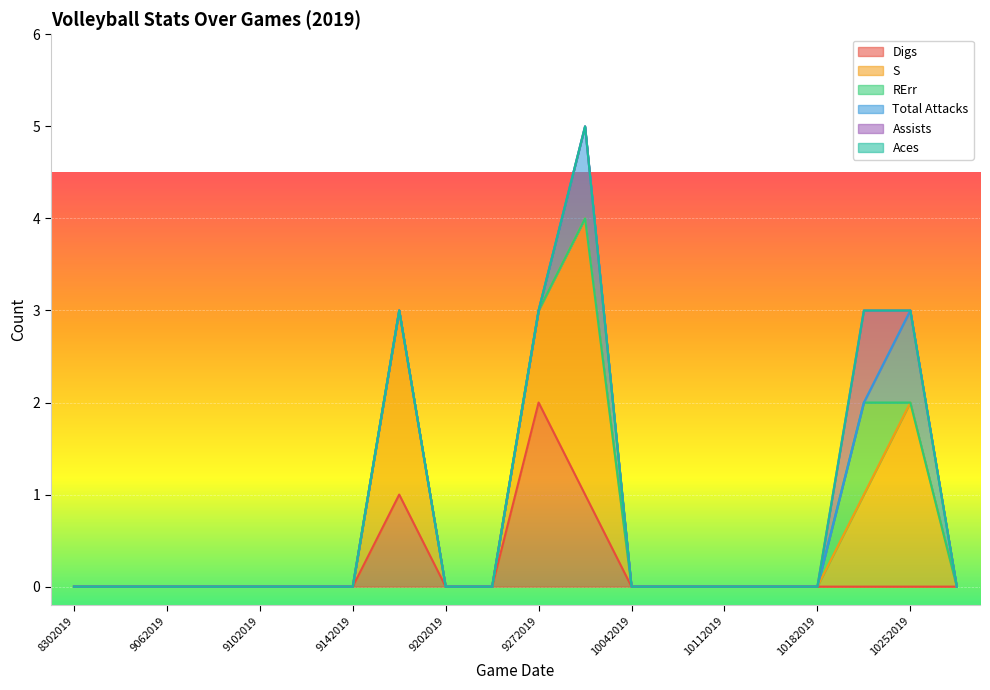

Rank the series at 9212019 from highest to lowest value.

Digs, S, RErr, Total Attacks, Assists, Aces